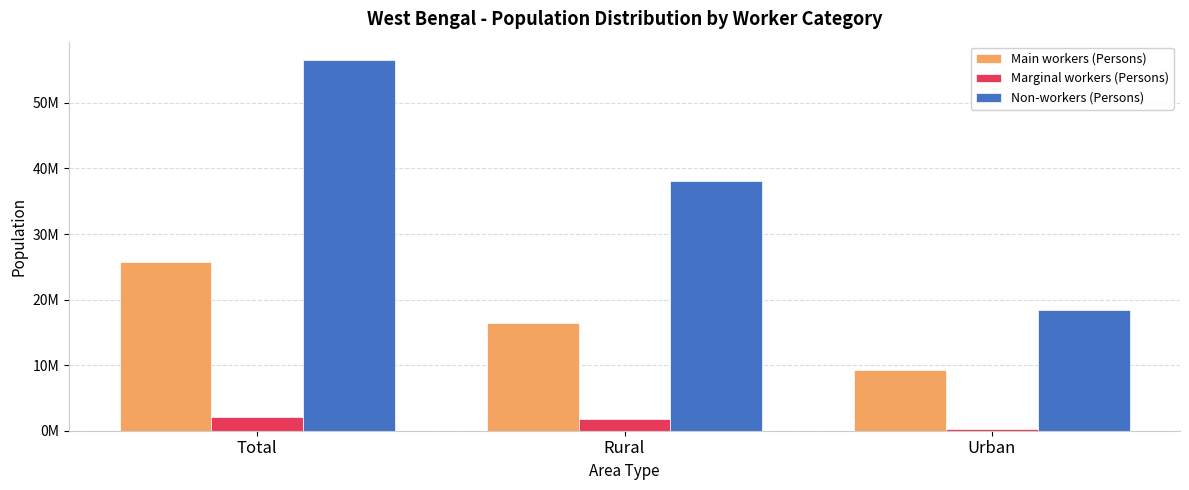

Are the bars horizontal?

No